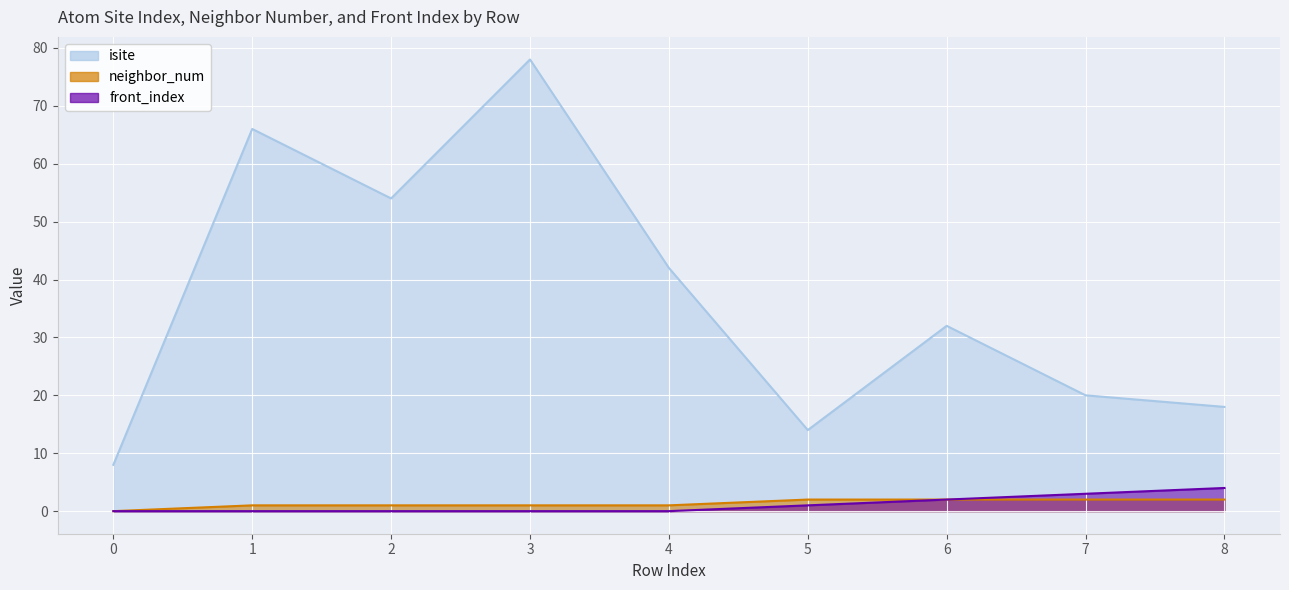

Which label corresponds to the largest value in the chart?

3